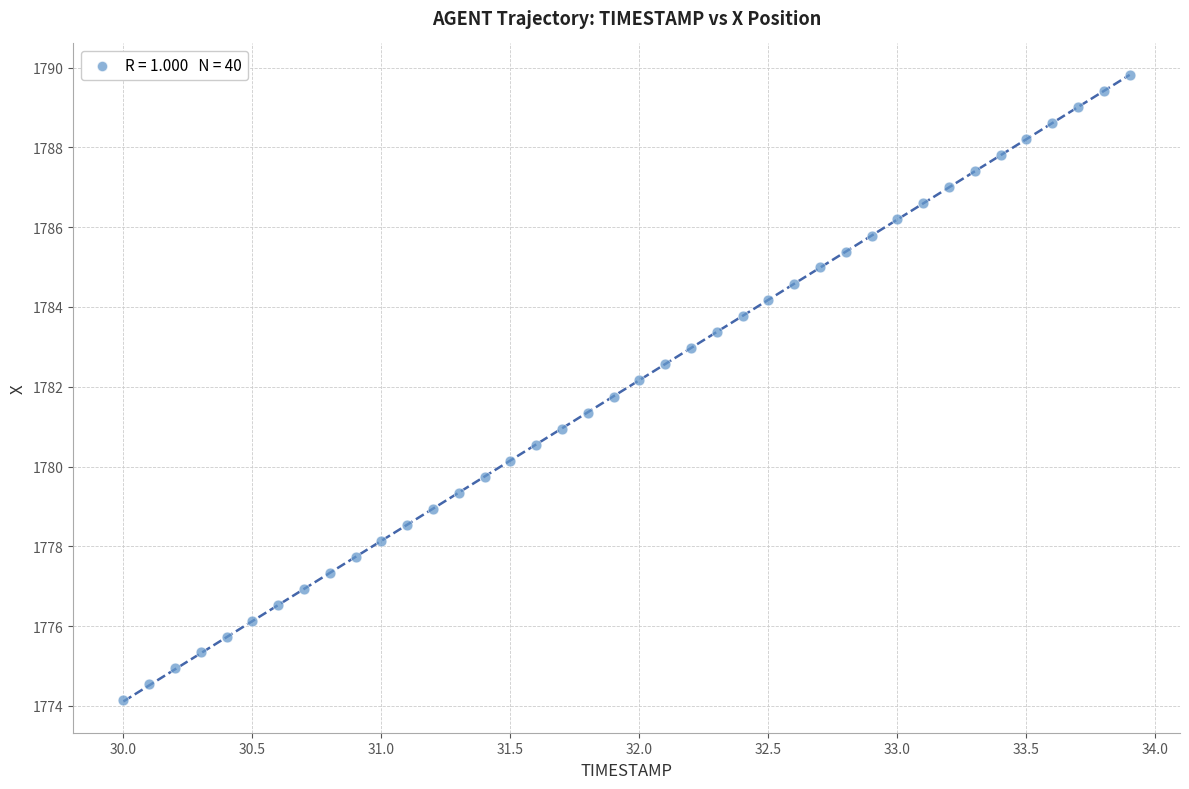

What is the range of X values (max minus min)?

3.9